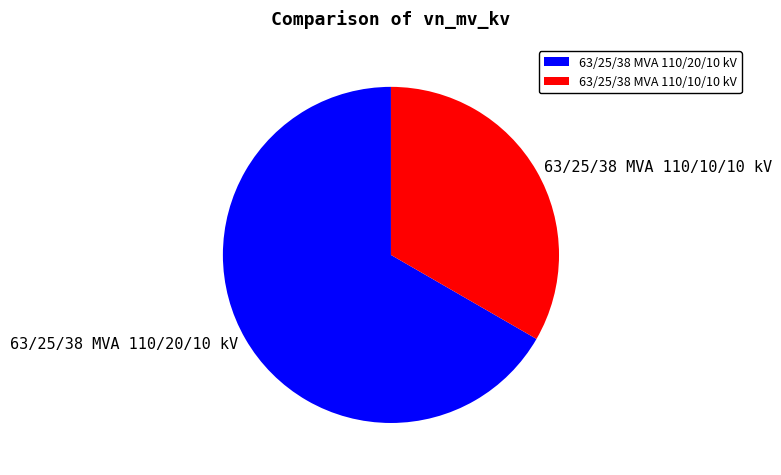

Is 63/25/38 MVA 110/20/10 kV the majority of the pie?

Yes